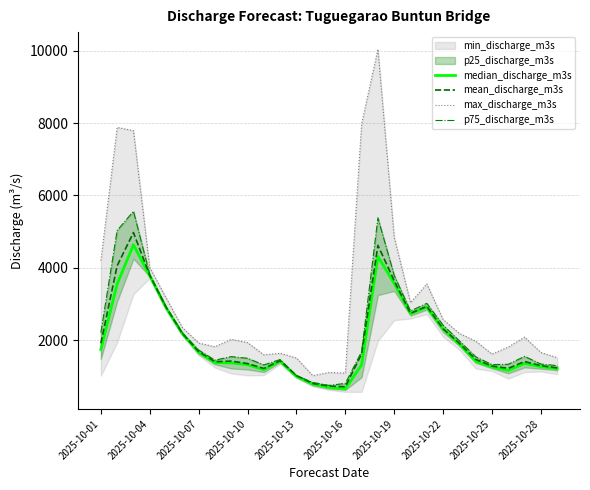

What is the lowest value of the median_discharge_m3s series?

656.6